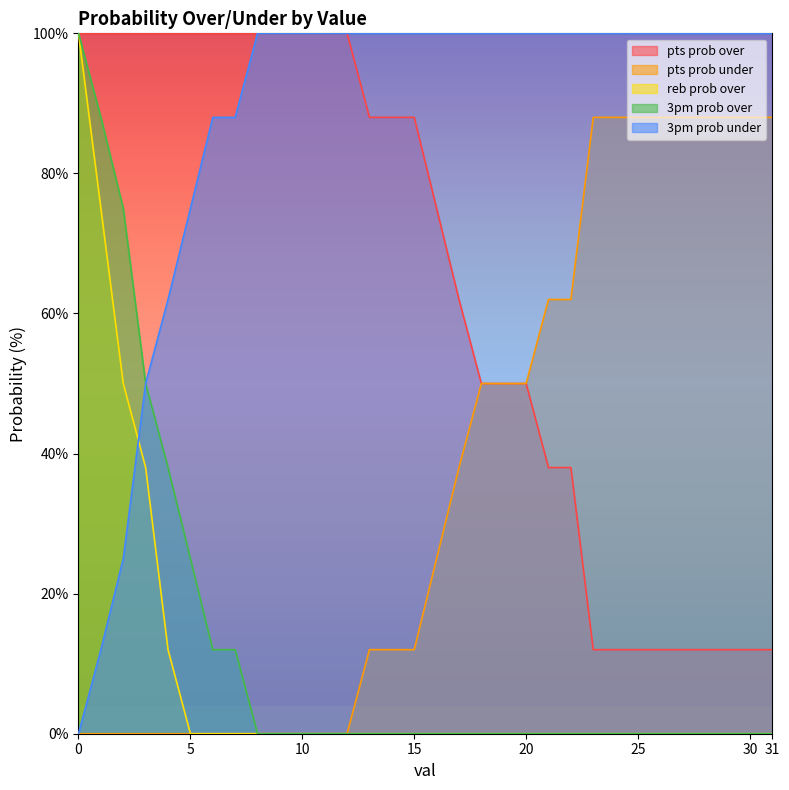

What is the average value of the pts prob under series?

36